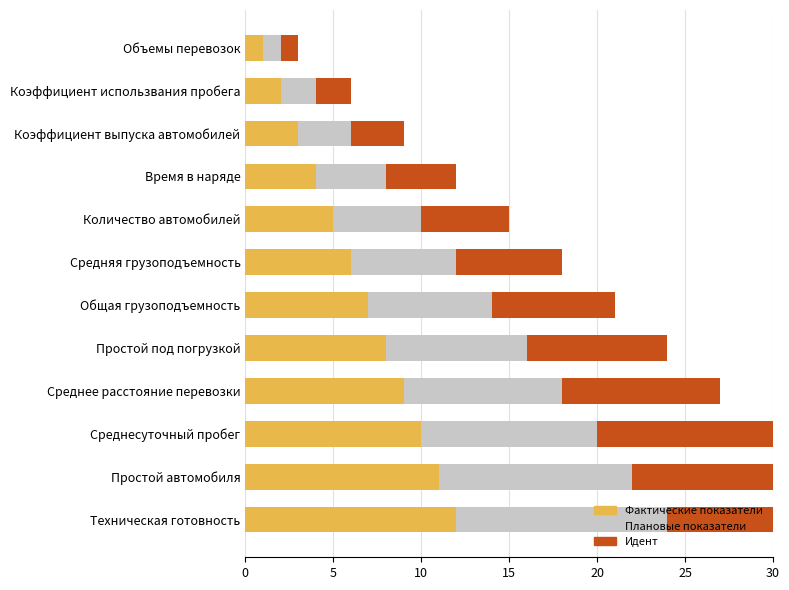

Which has a higher value, Коэффициент выпуска автомобилей or Среднее расстояние перевозки?

Среднее расстояние перевозки